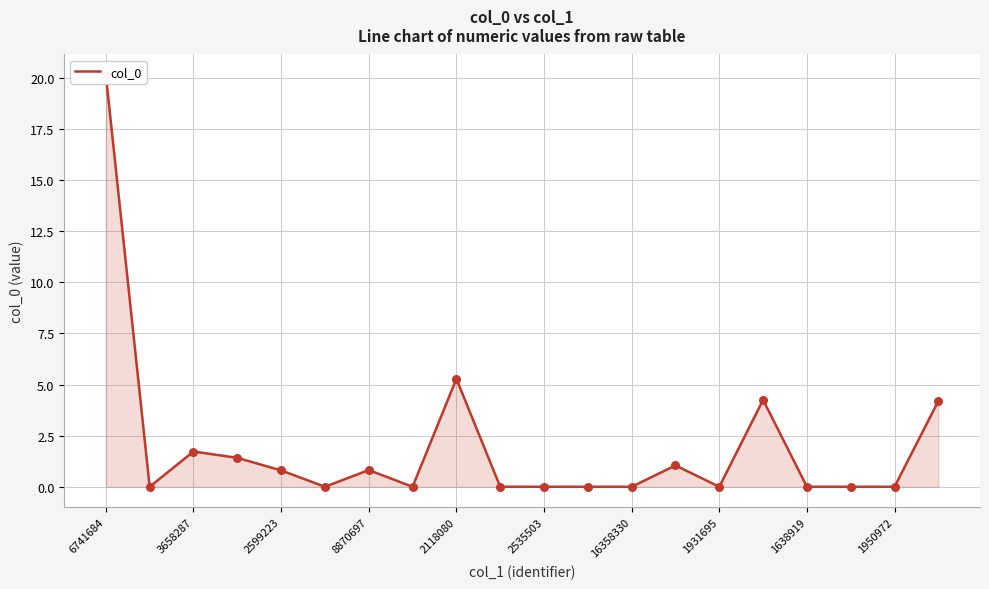

What is the change in value from 2599223 to 1931695?

-0.8